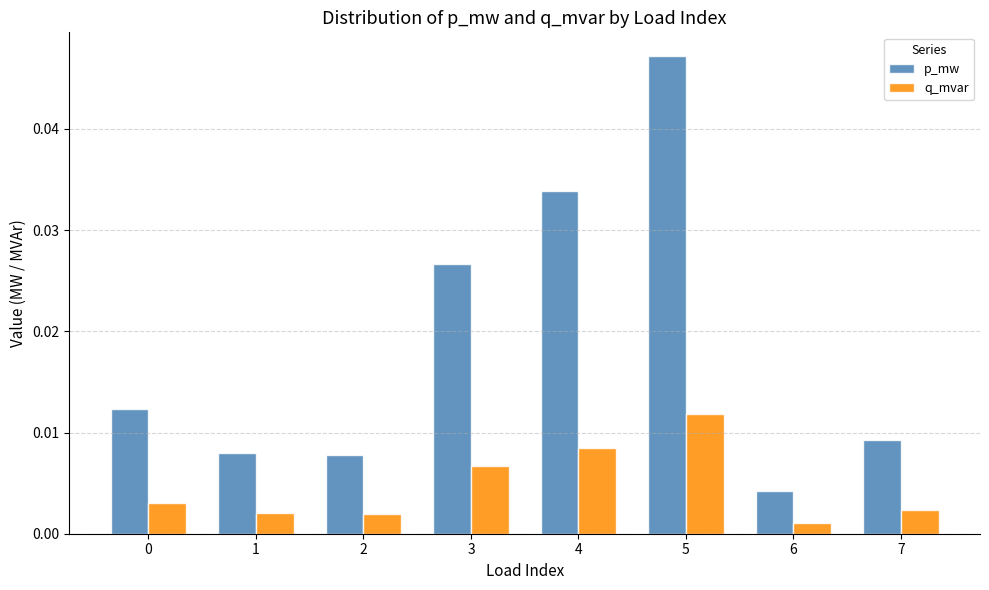

Rank the series at 7 from lowest to highest value.

q_mvar, p_mw